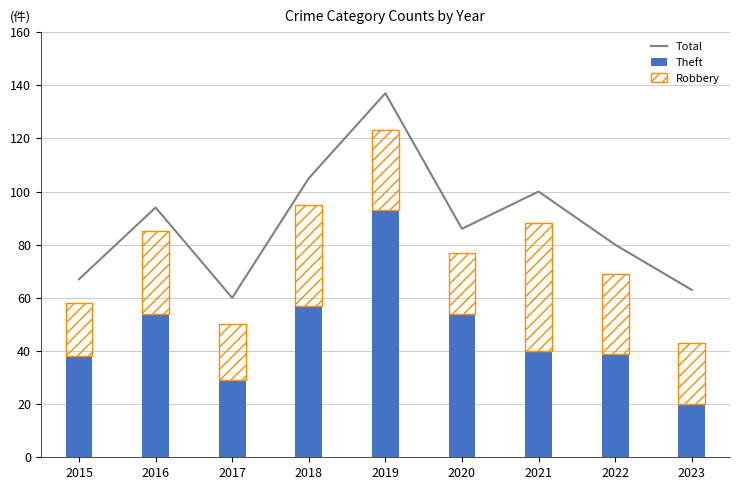

Reading left to right, transcribe all the data shown in this chart.

Total: 2015=67	2016=94	2017=60	2018=105	2019=137	2020=86	2021=100	2022=80	2023=63
Theft: 2015=38	2016=54	2017=29	2018=57	2019=93	2020=54	2021=40	2022=39	2023=20
Robbery: 2015=20	2016=31	2017=21	2018=38	2019=30	2020=23	2021=48	2022=30	2023=23